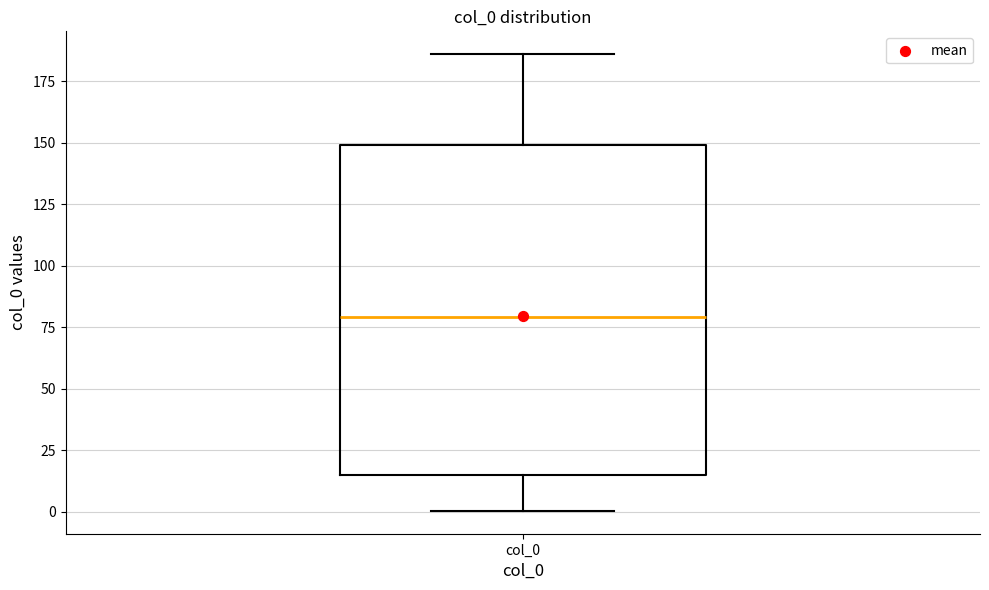

Transcribe this box plot: give where the median line is, the range the box spans, and where the two whiskers end, as read against the y-axis. The values are not printed on the chart, so give them approximately, as read against the axis.

median 80, box 15 to 150, whiskers 0 to 185